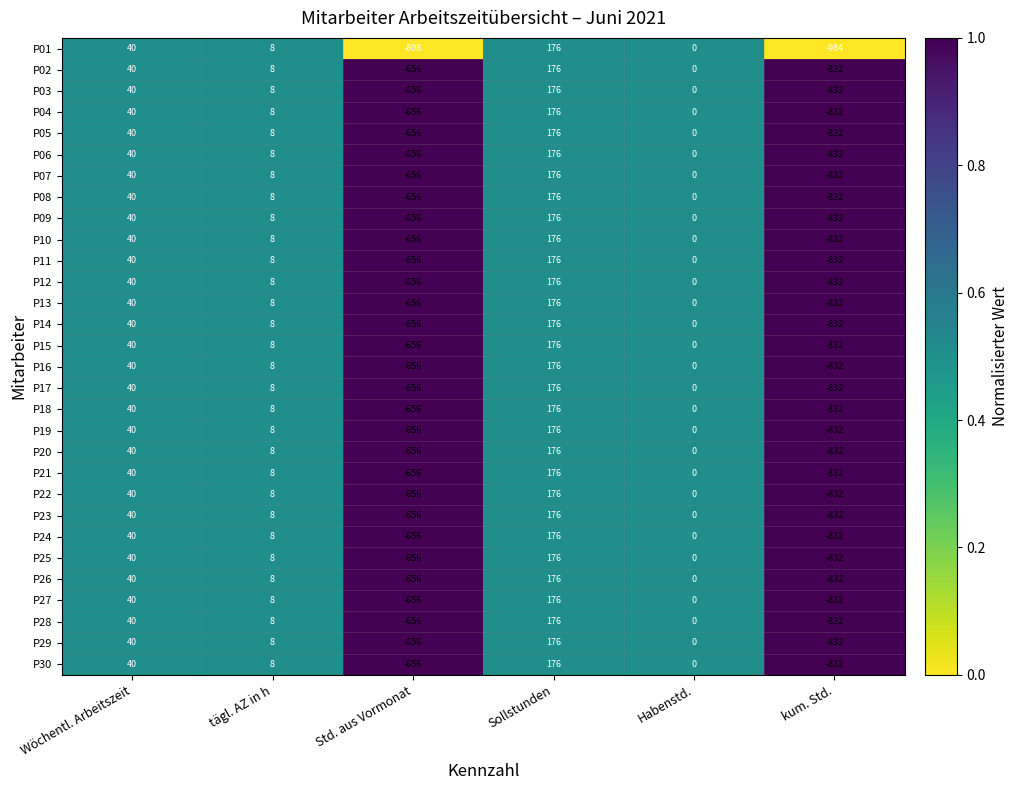

At which category does the chart reach its peak across all series?

Sollstunden